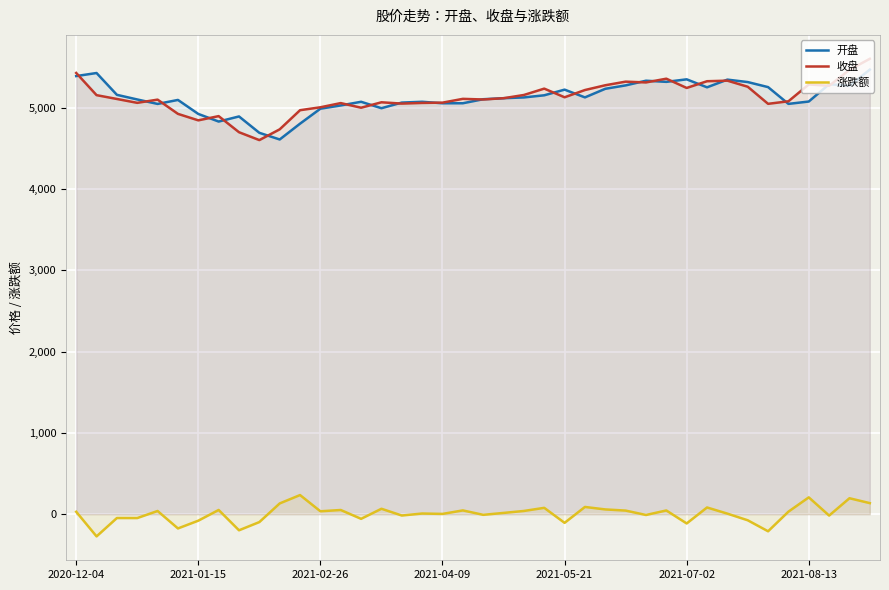

How many data points in 收盘 are less than 5107?

20